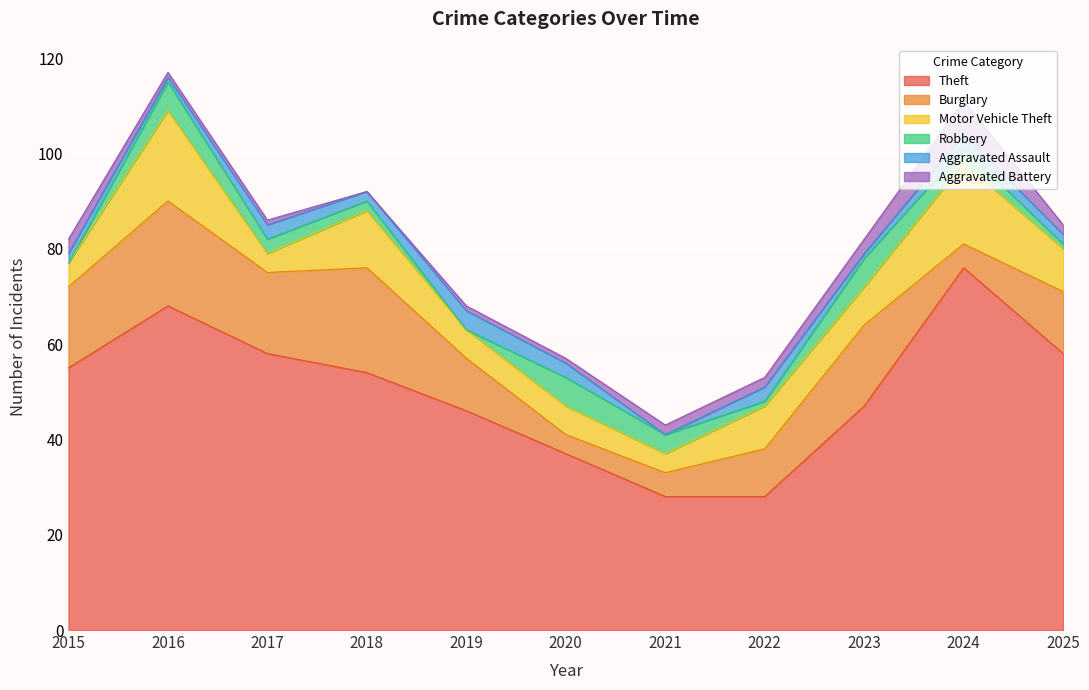

True or false: Motor Vehicle Theft has more than 0 points higher than both neighbors.

True